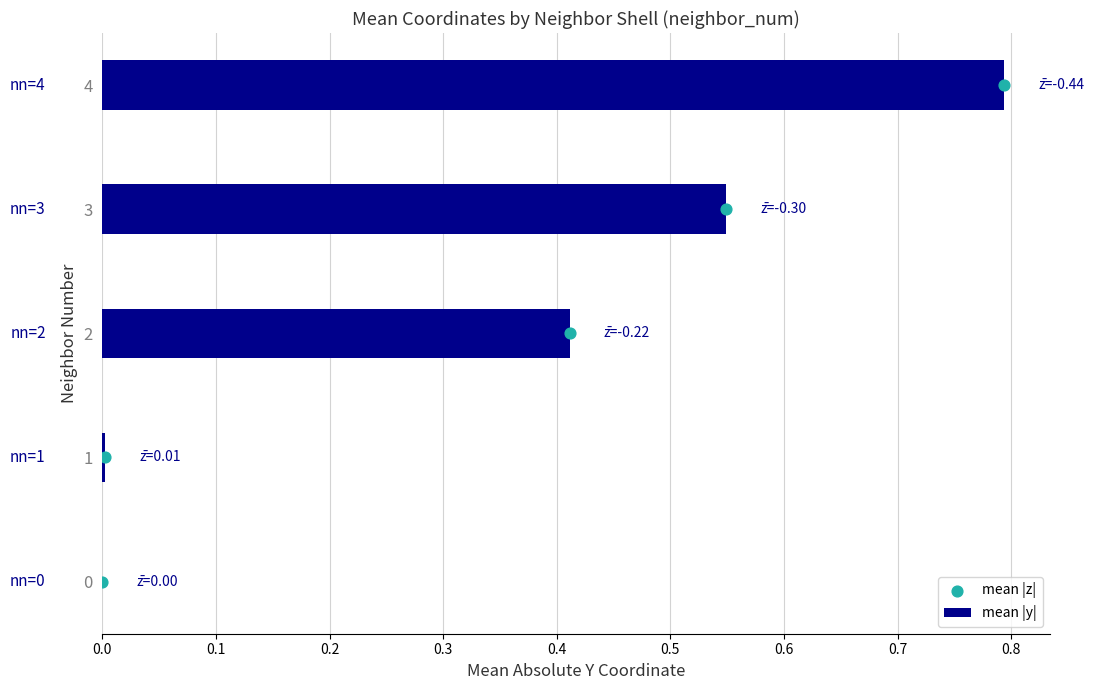

Which series contains the highest Y value?

mean |z|